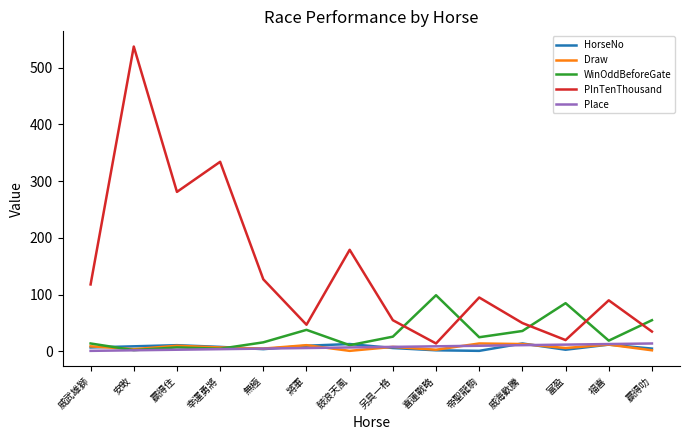

At which label does WinOddBeforeGate first exceed 25?

將軍